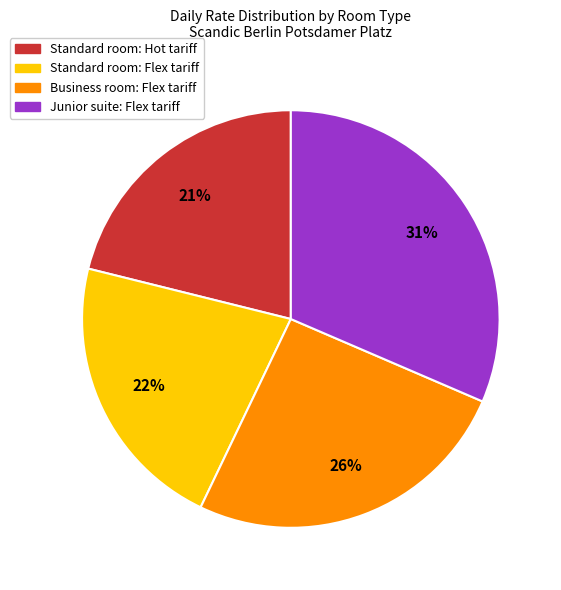

Combined, do Standard room: Flex tariff and Junior suite: Flex tariff account for over 50%?

Yes